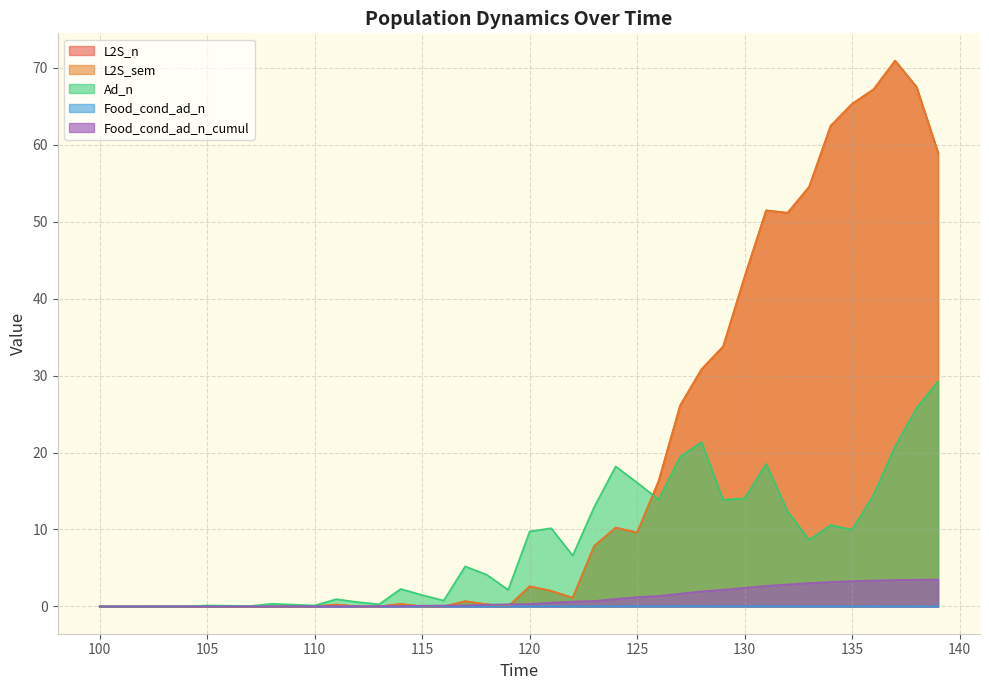

Does the chart display data point markers on the line(s)?

No